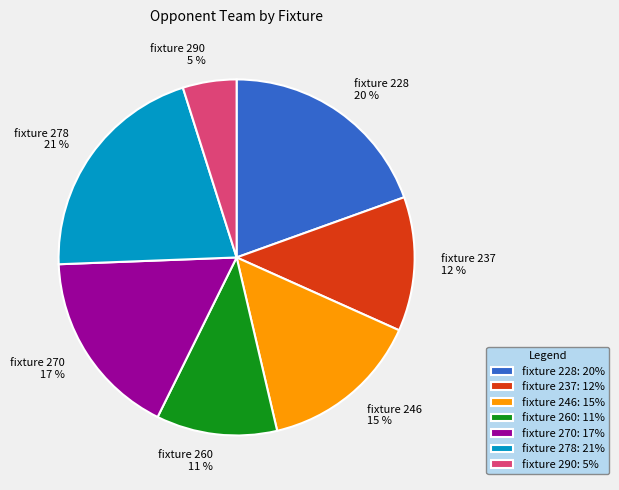

Rank the categories by value from highest to lowest.

fixture 278, fixture 228, fixture 270, fixture 246, fixture 237, fixture 260, fixture 290